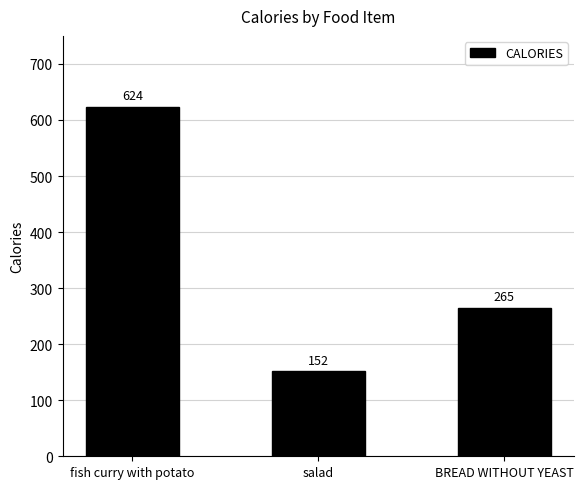

What is the ratio of the value at salad to the value at BREAD WITHOUT YEAST?

0.6